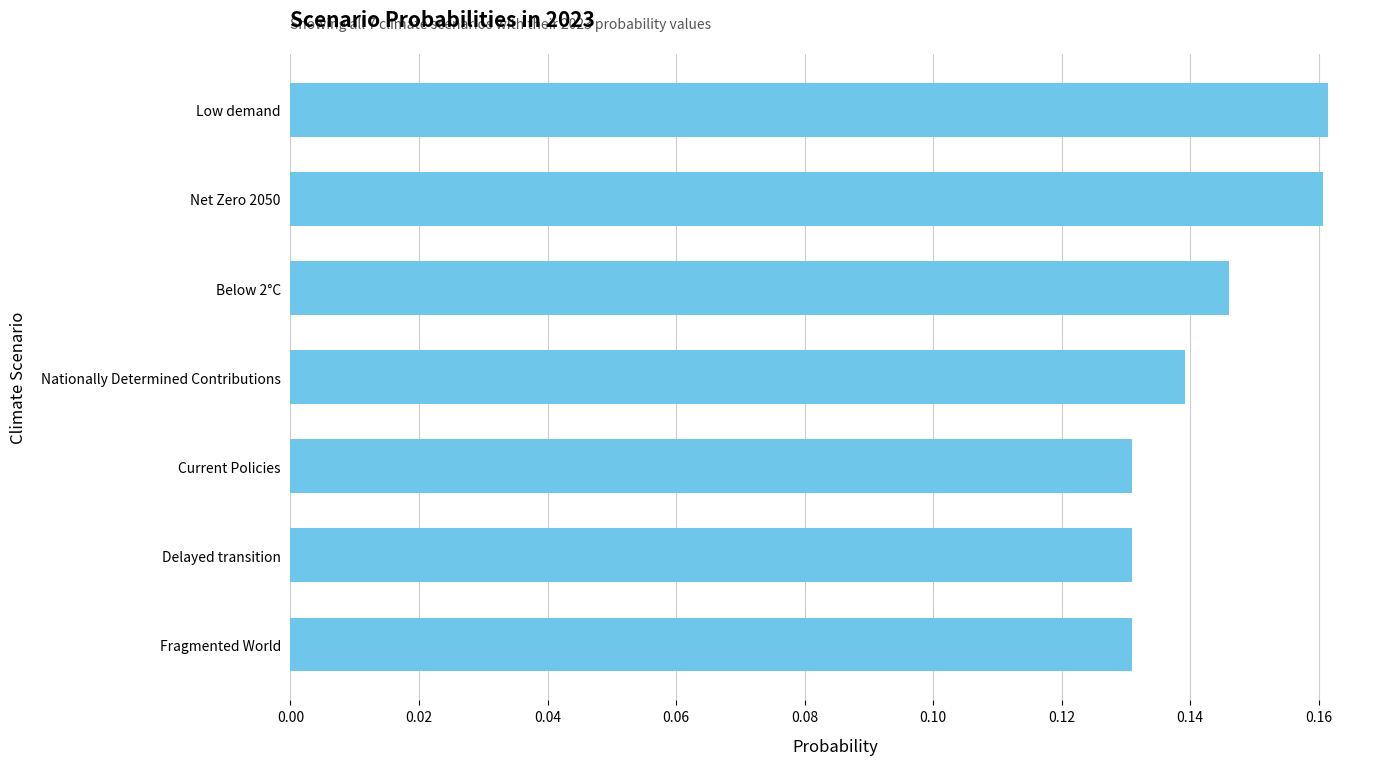

How many values are between 0 and 1?

7